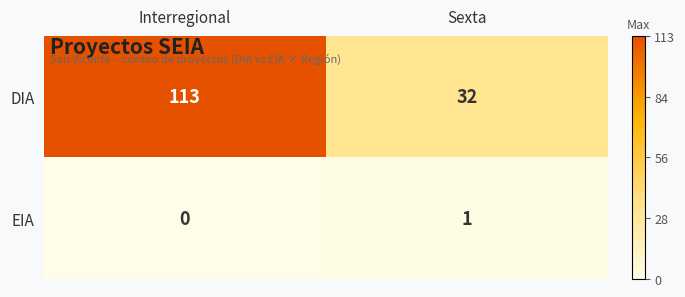

What is the difference between the maximum and minimum values in the DIA series?

81